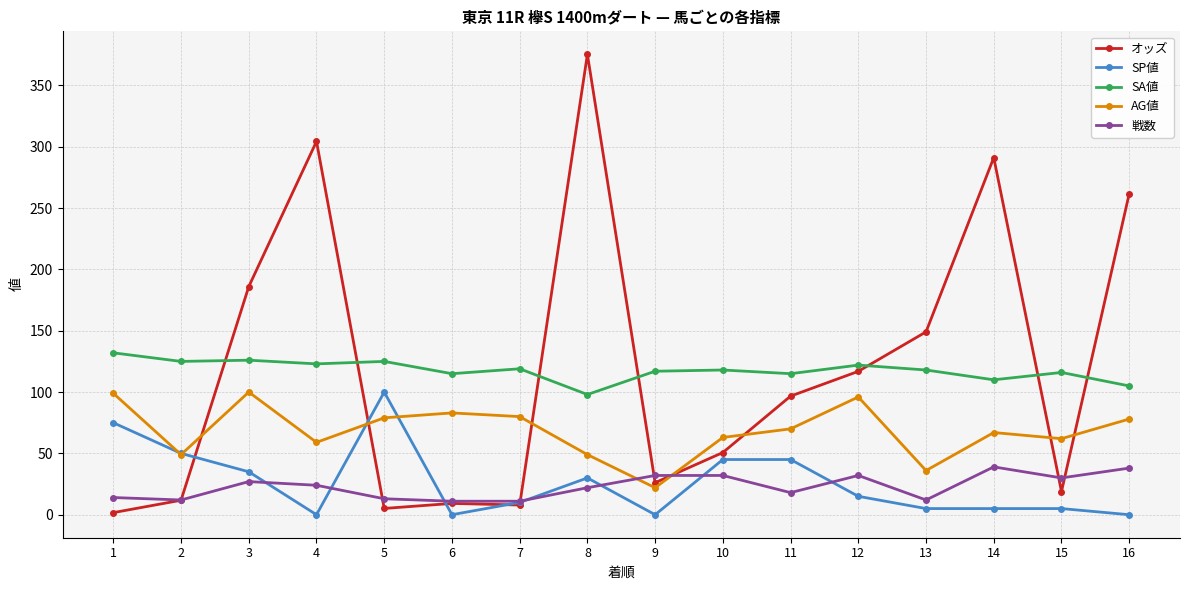

True or false: オッズ has more than 2 points higher than both neighbors.

True